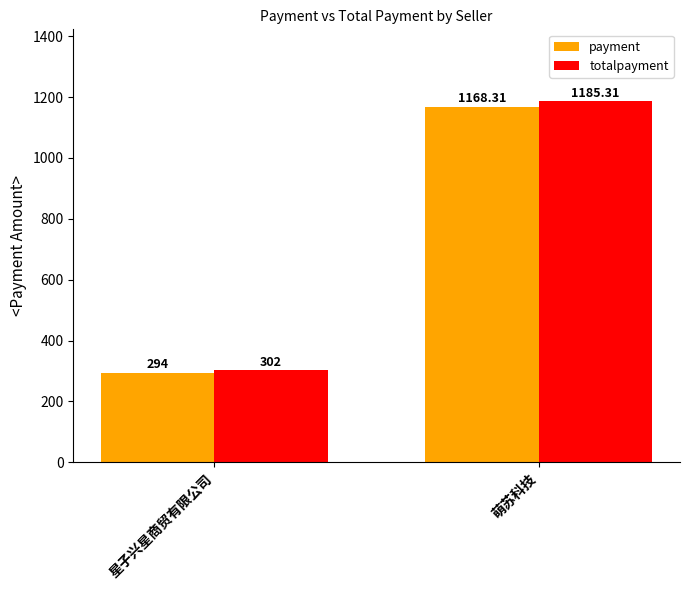

Are the bars horizontal?

No